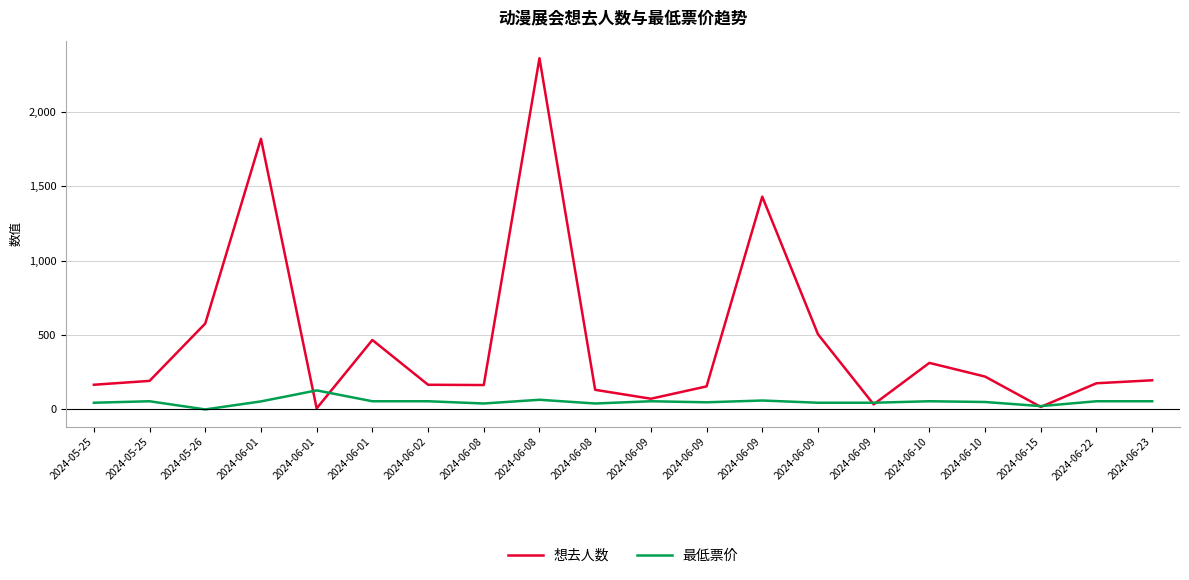

Is the value of 最低票价 at 2024-06-09 greater than the value of 想去人数 at 2024-06-22?

No